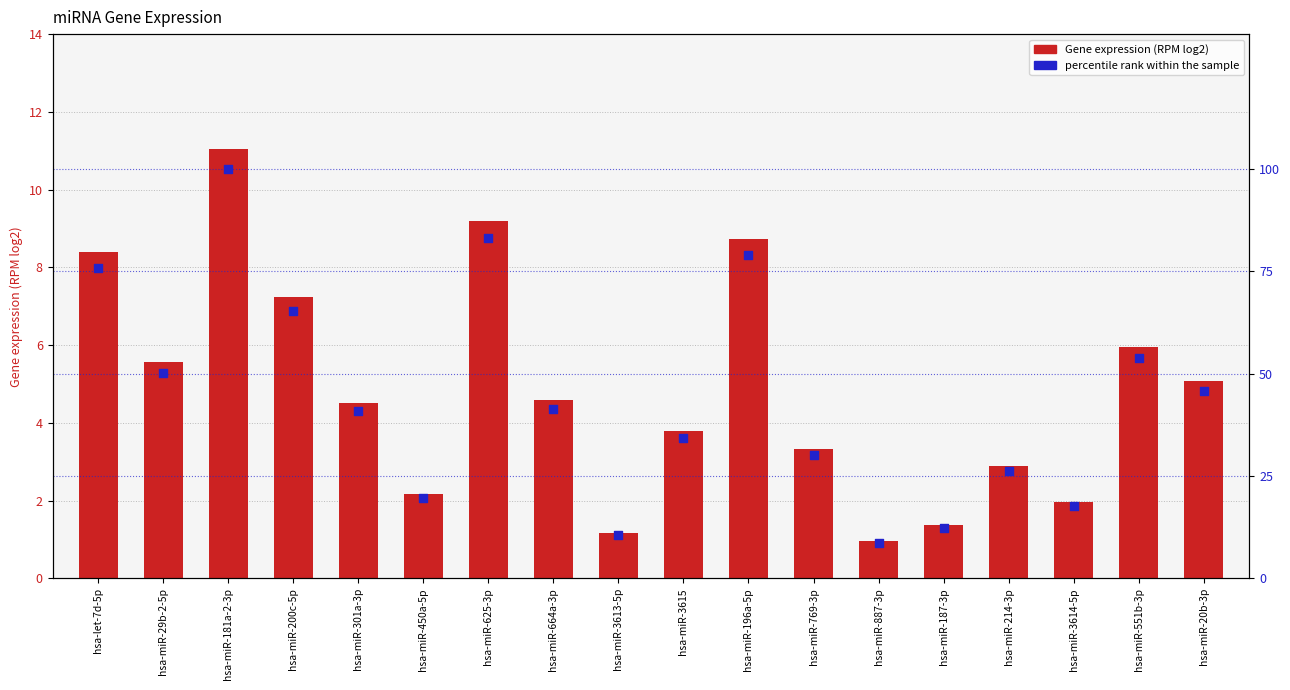

Which series contains the highest Y value?

percentile rank within the sample